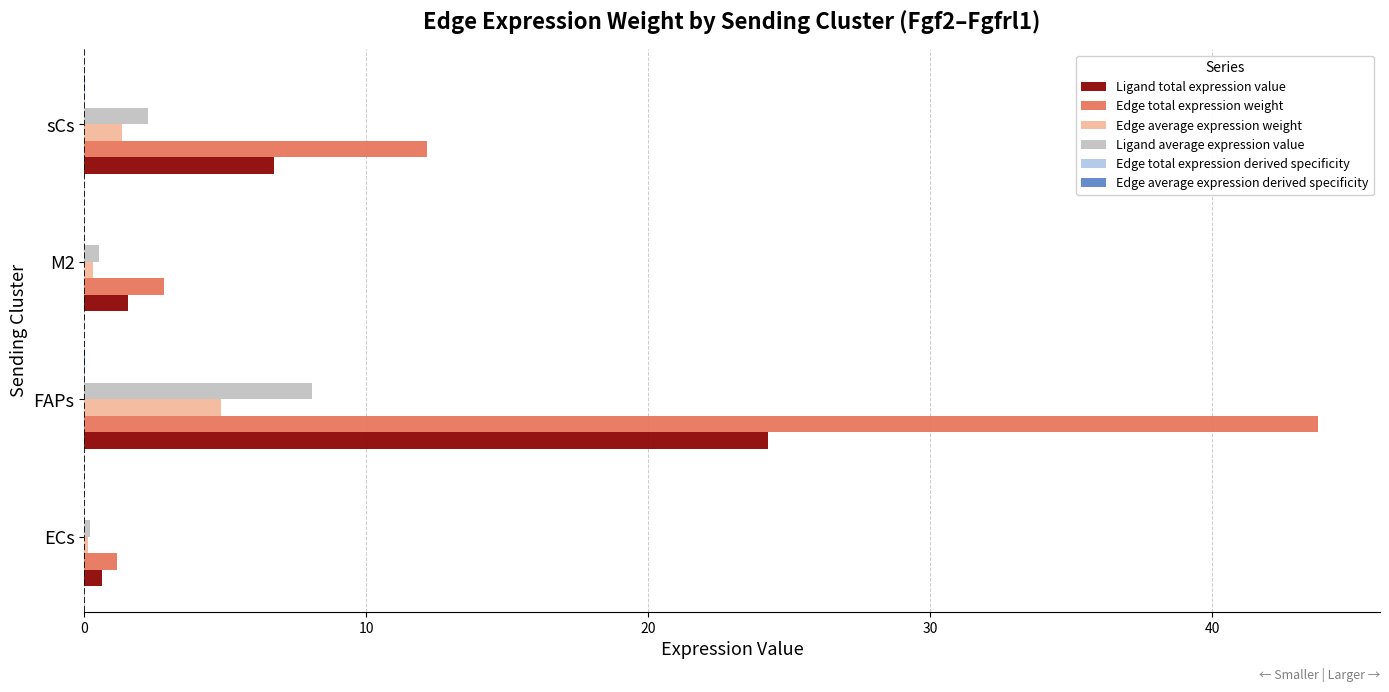

The value of Ligand total expression value at FAPs is 7.5. True or false?

False